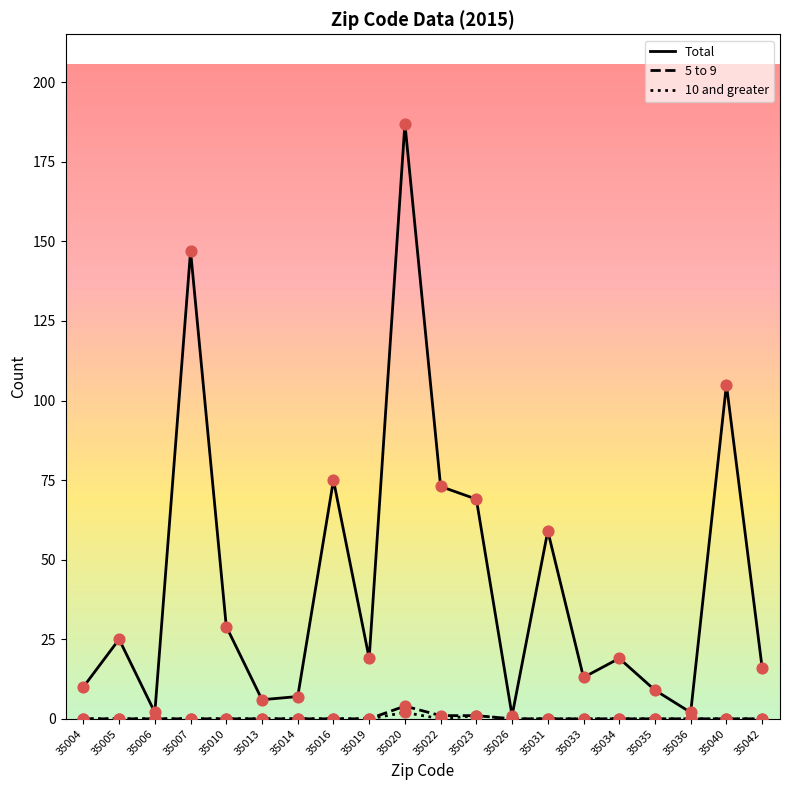

Where is Total nearest to the value 94?

35040